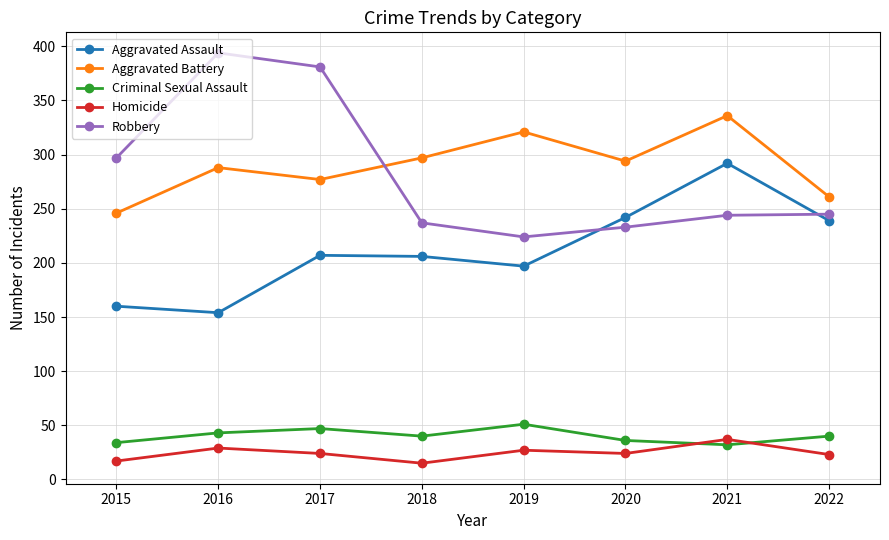

Which series has the widest spread of values?

Robbery